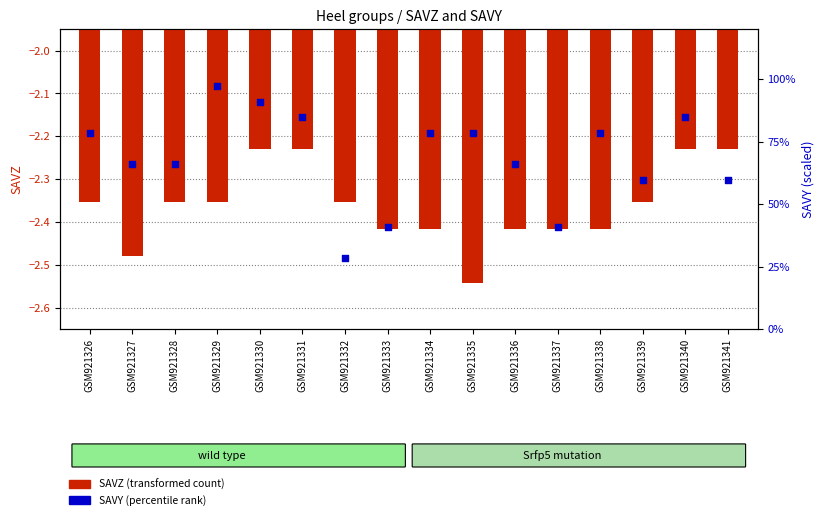

Is the value of SAVY (percentile rank) at GSM921326 greater than the value of SAVZ (transformed count) at GSM921337?

Yes